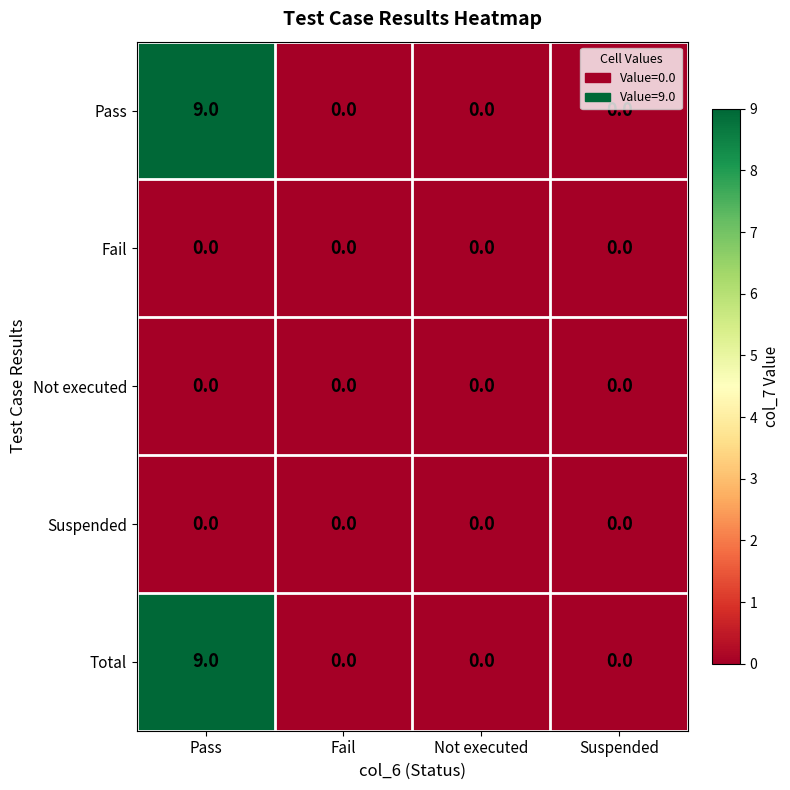

What is the greatest value displayed?

9